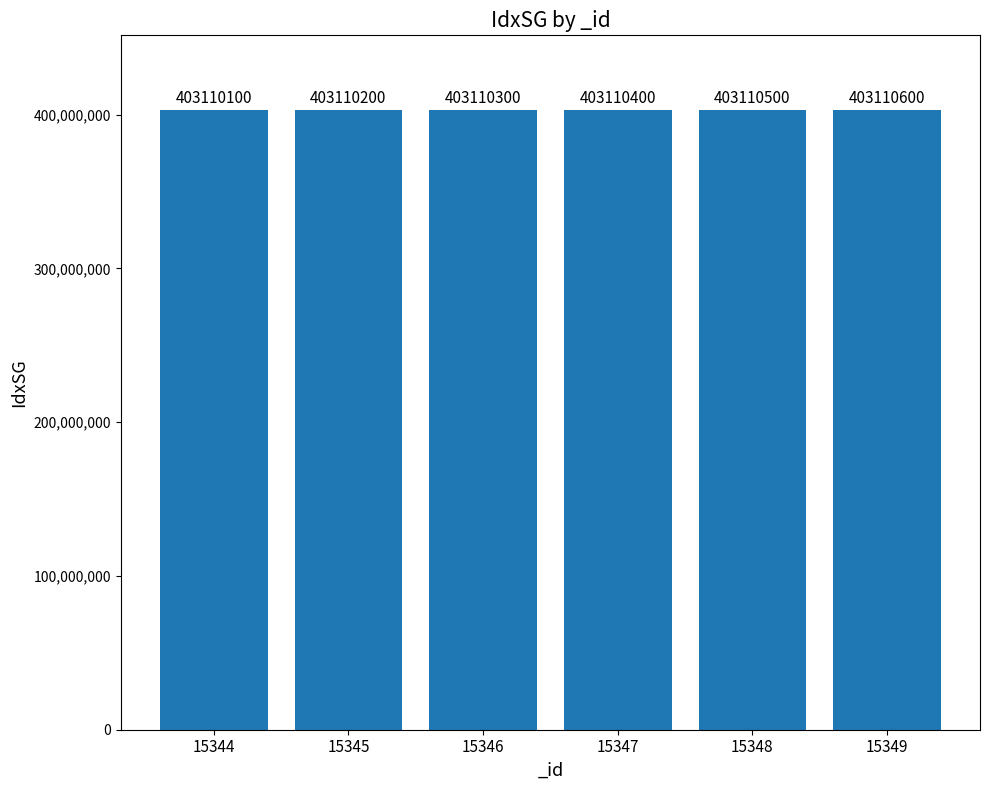

List the labels in order of value, smallest first.

15344, 15345, 15346, 15347, 15348, 15349